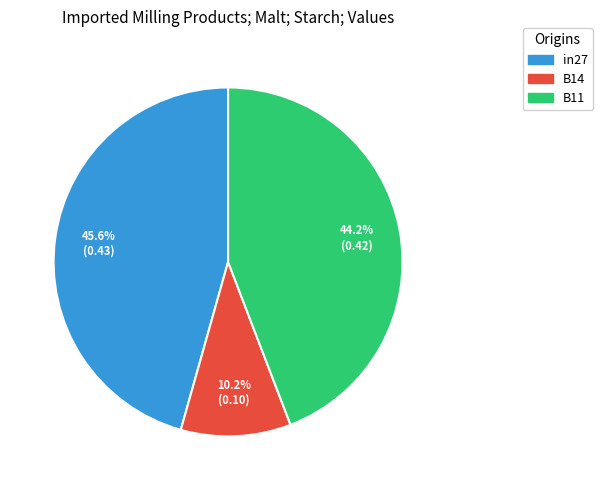

To the nearest percent, what portion does B14 represent?

10%